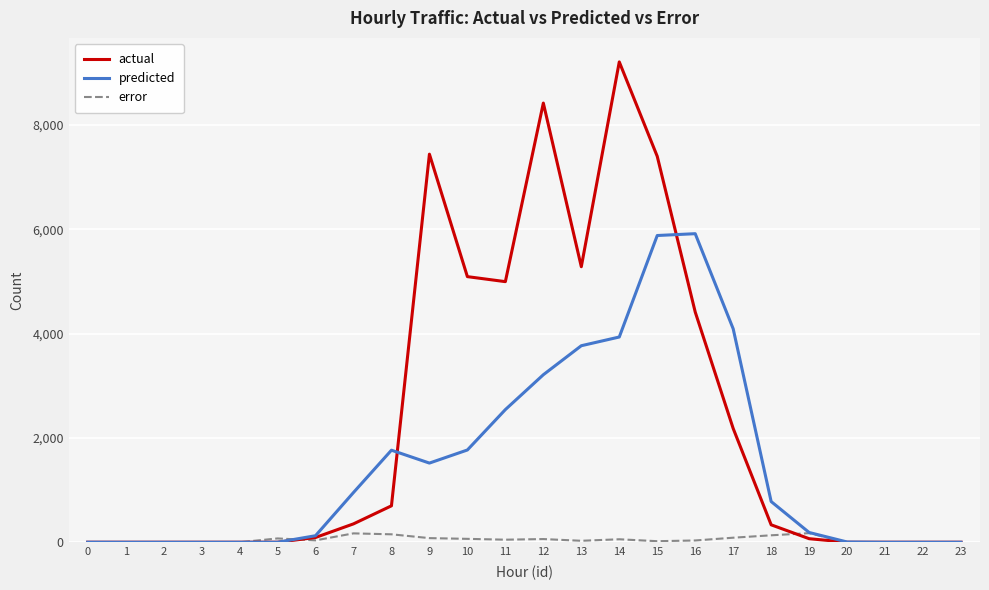

True or false: actual and predicted cross at least once.

True